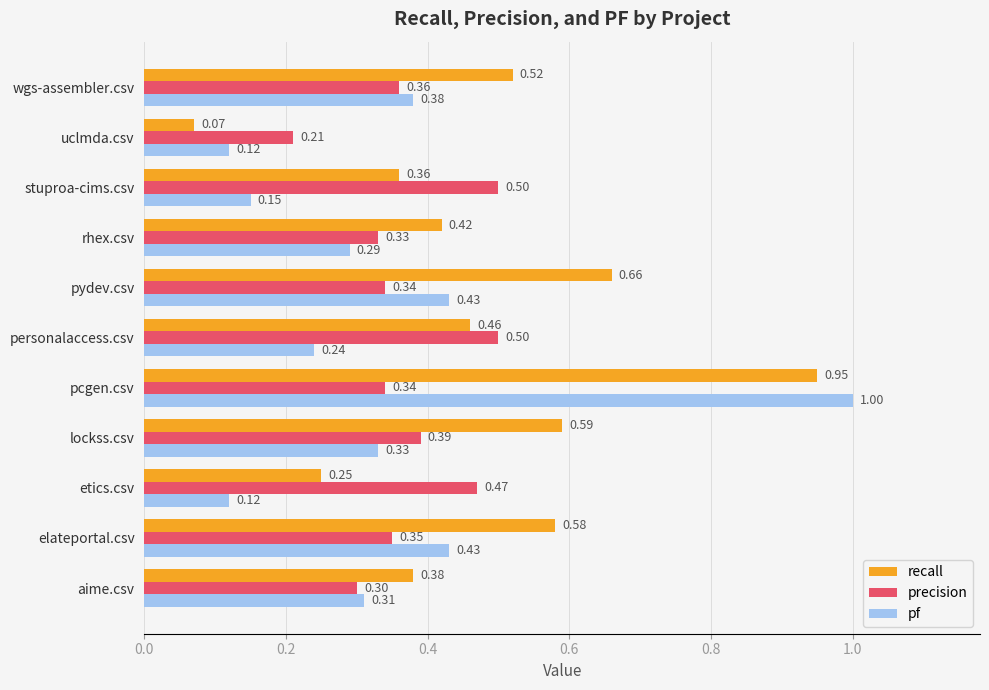

Which series has the widest spread of values?

pf